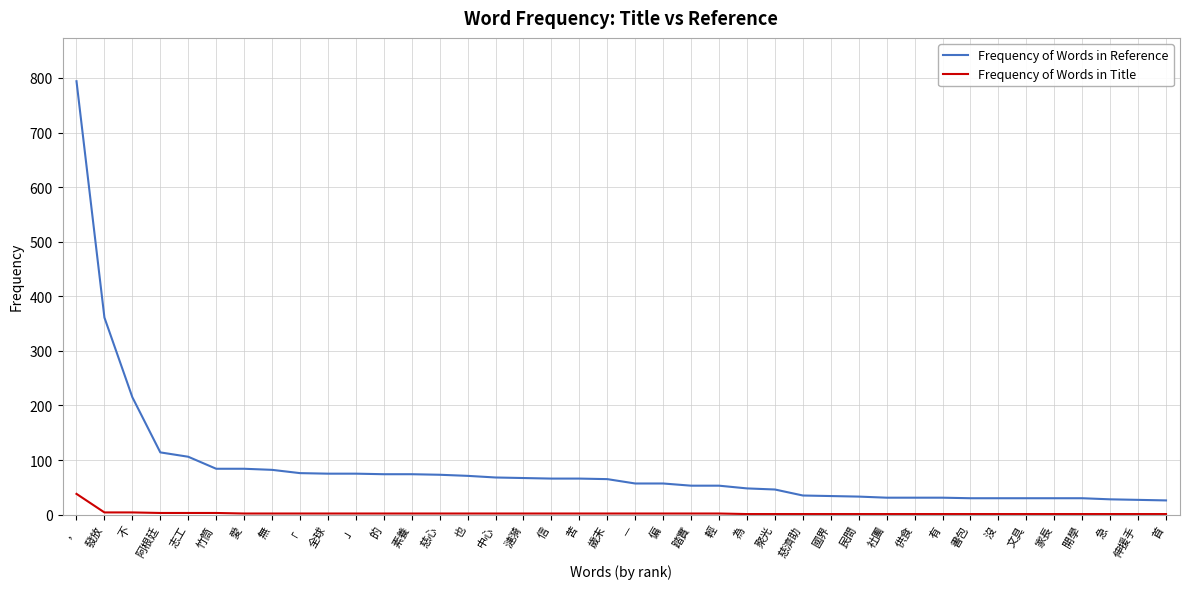

True or false: Frequency of Words in Title and Frequency of Words in Reference intersect in this chart.

False